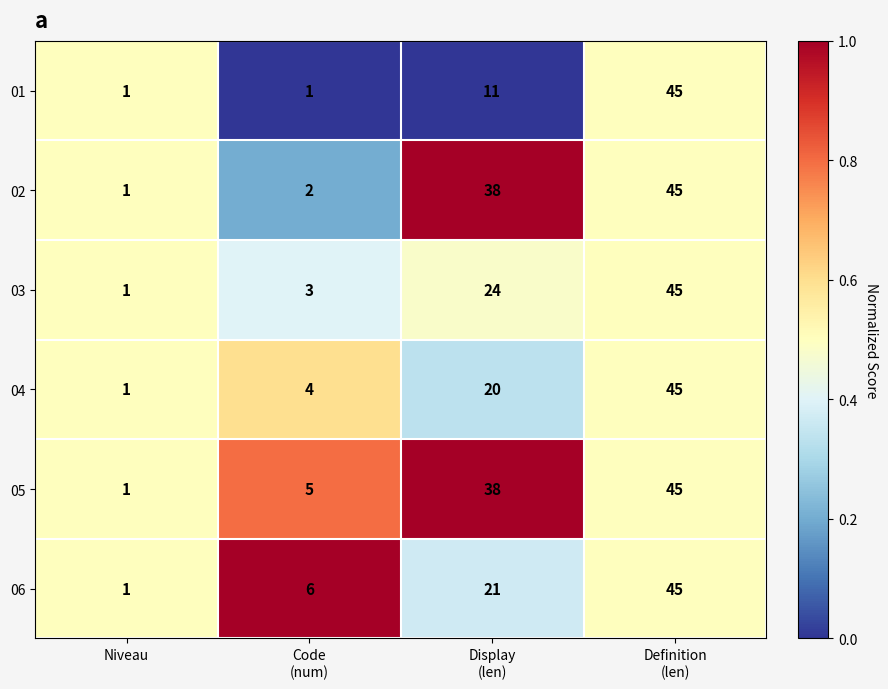

Reading left to right, transcribe all the data shown in this chart.

01: 1	1	11	45
02: 1	2	38	45
03: 1	3	24	45
04: 1	4	20	45
05: 1	5	38	45
06: 1	6	21	45